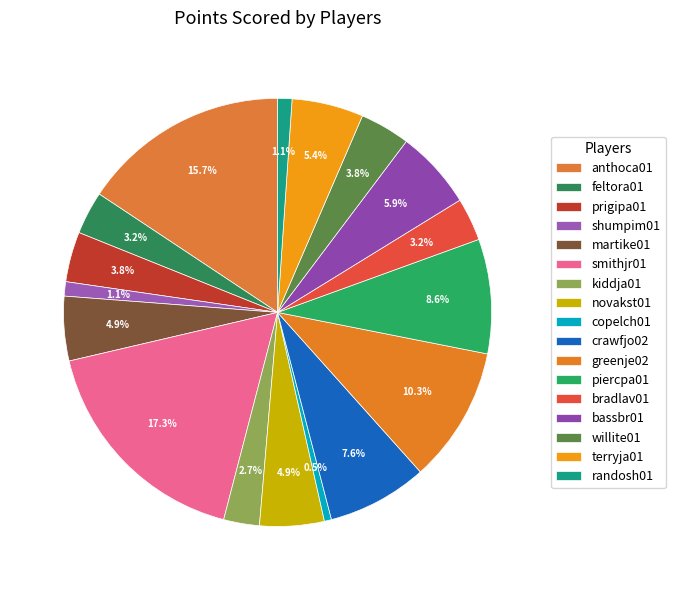

Is there any slice that represents more than half of the pie?

No